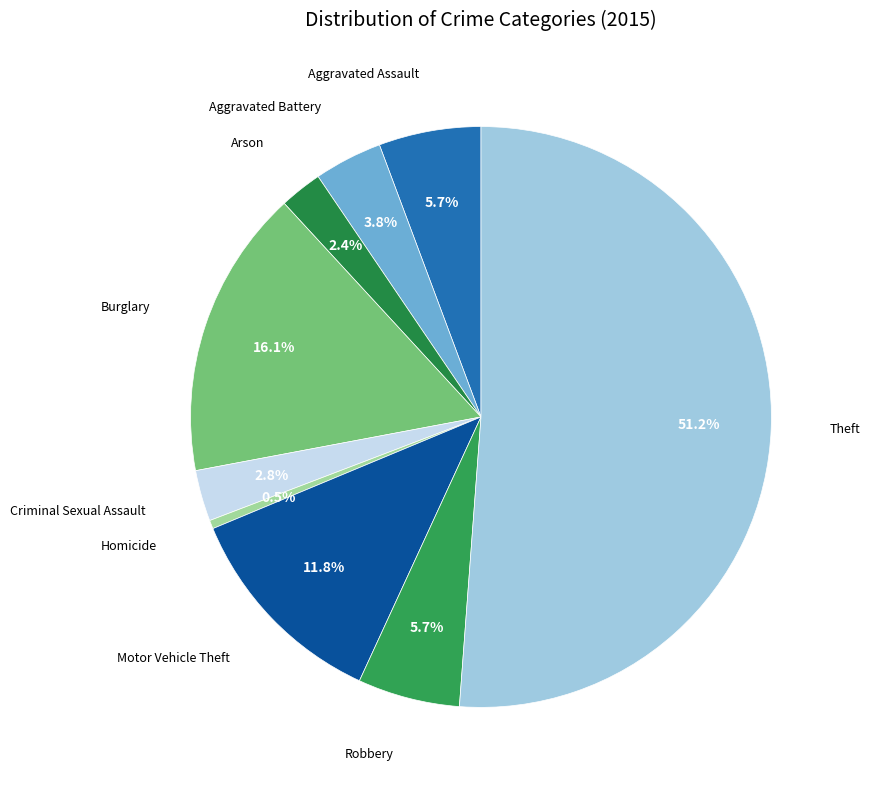

Is Theft the majority of the pie?

Yes